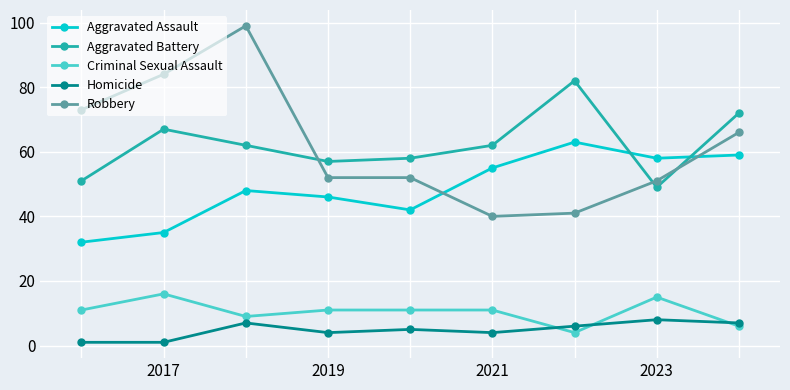

Which series has the largest range (max minus min)?

Robbery